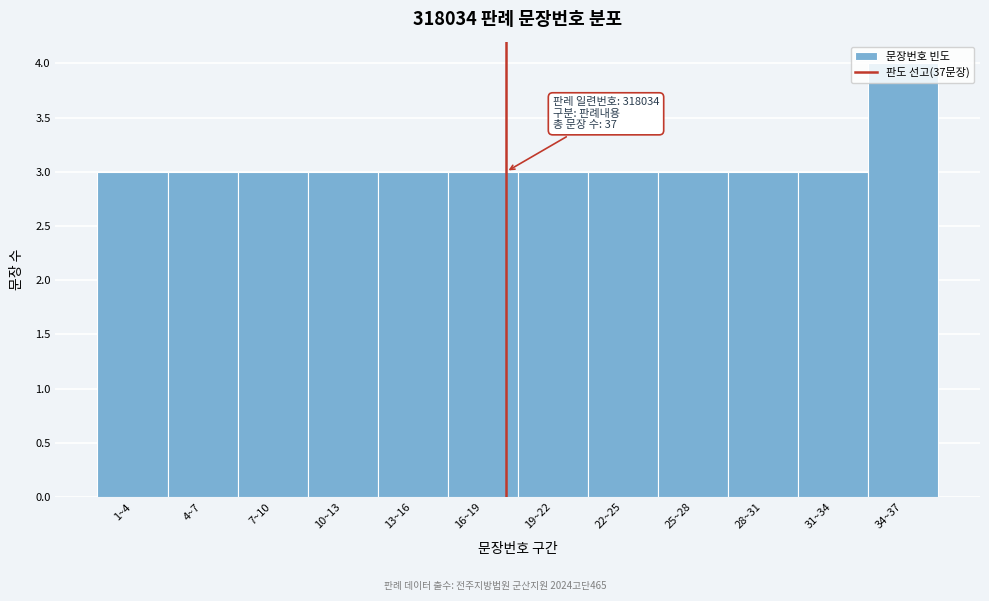

The value at 31~34 is 2. True or false?

False